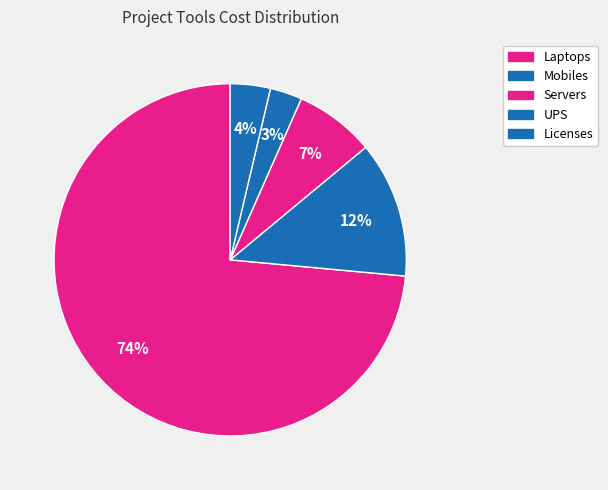

To the nearest percent, what is the combined percentage of Mobiles and Servers?

20%